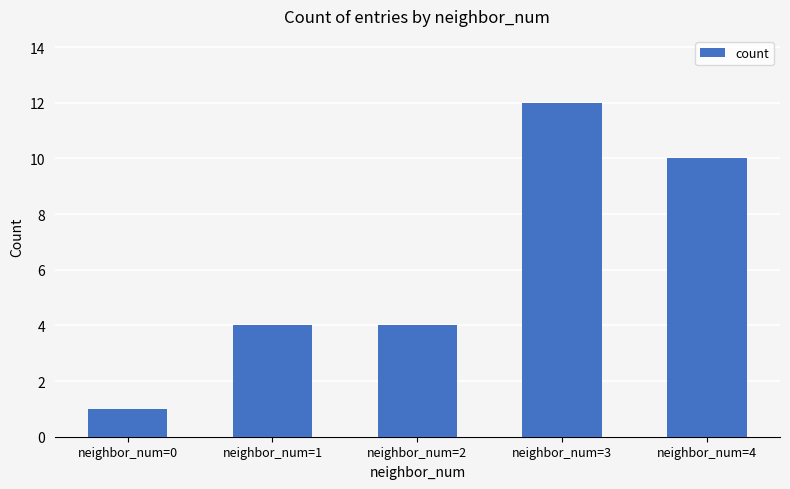

What is the ratio of the value at neighbor_num=1 to the value at neighbor_num=0?

4.0